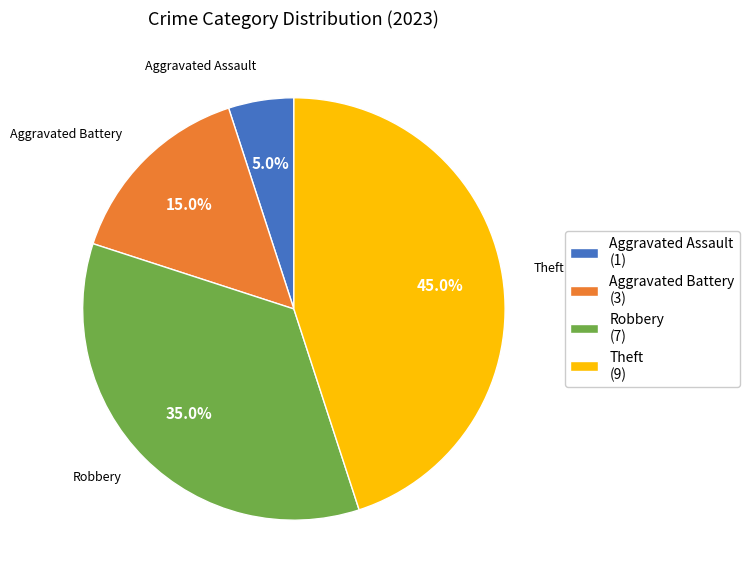

Rank the categories by value from highest to lowest.

Theft, Robbery, Aggravated Battery, Aggravated Assault